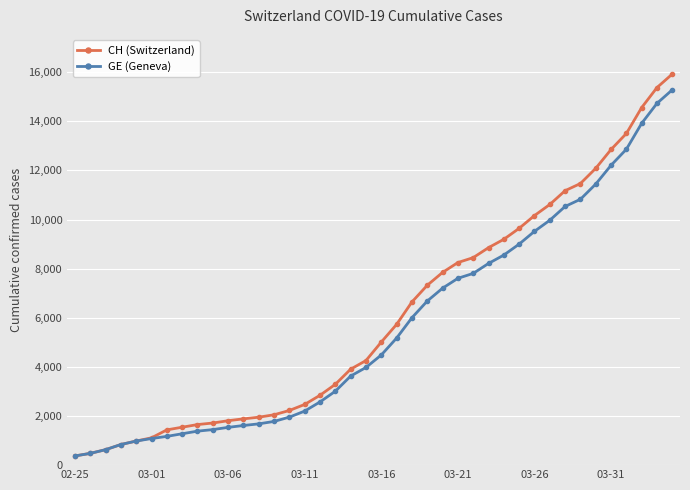

What is the lowest value of the CH (Switzerland) series?

375